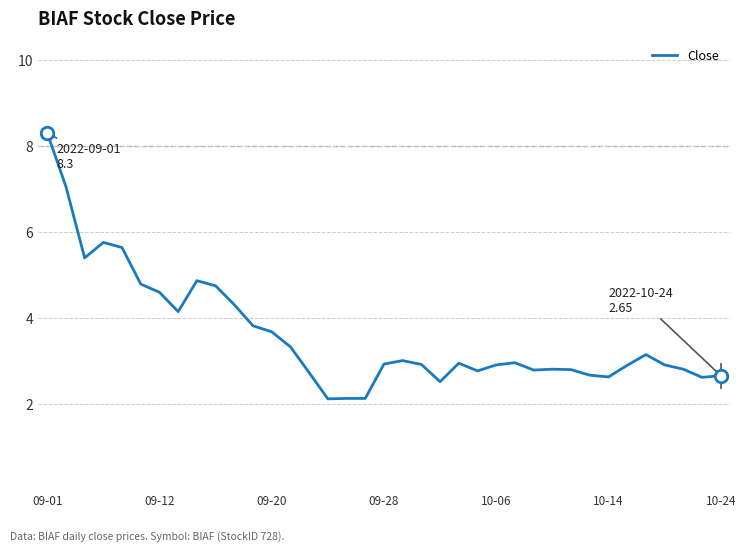

How many points are higher than both their immediate neighbors (excluding endpoints)?

7